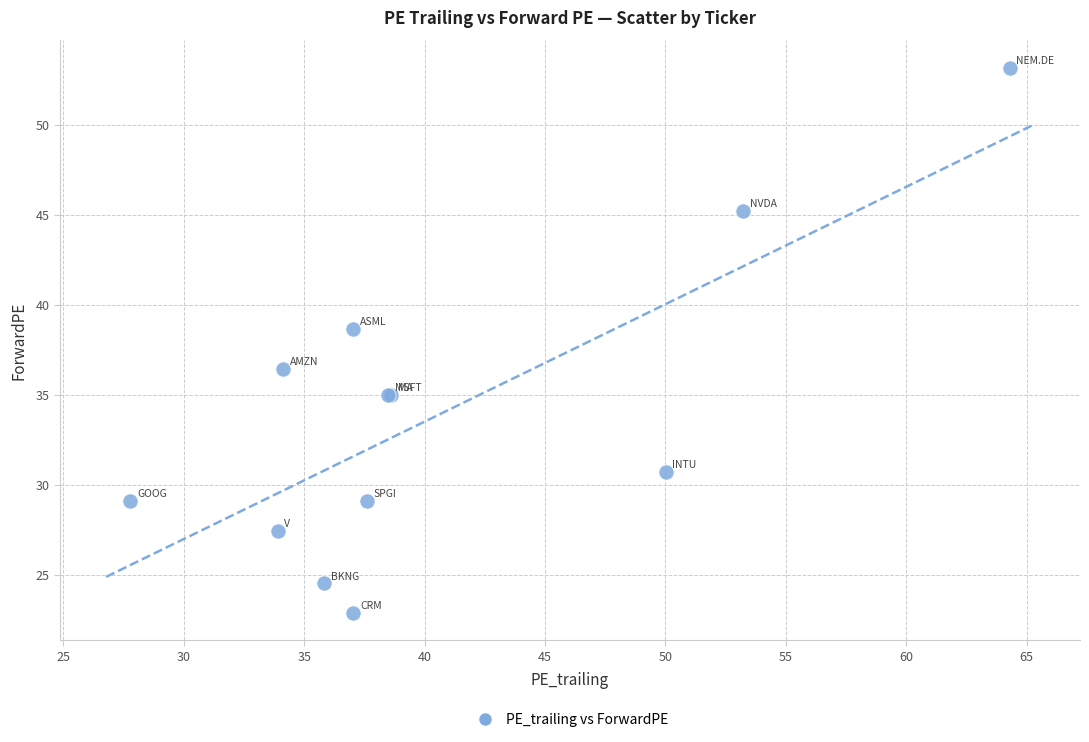

What Y value in the scatter plot is closest to 38?

38.7